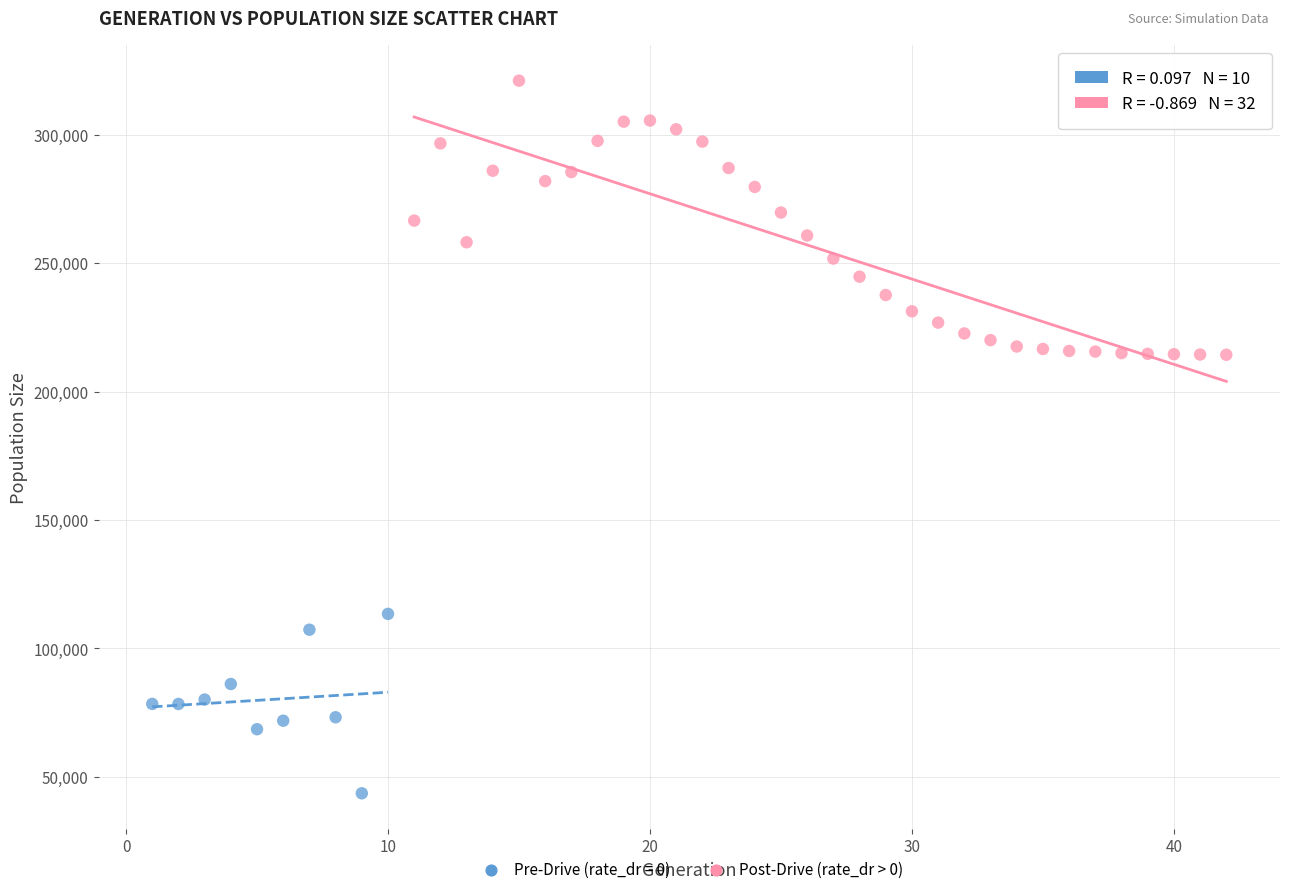

Which series contains the lowest Y value?

Pre-Drive (rate_dr = 0)